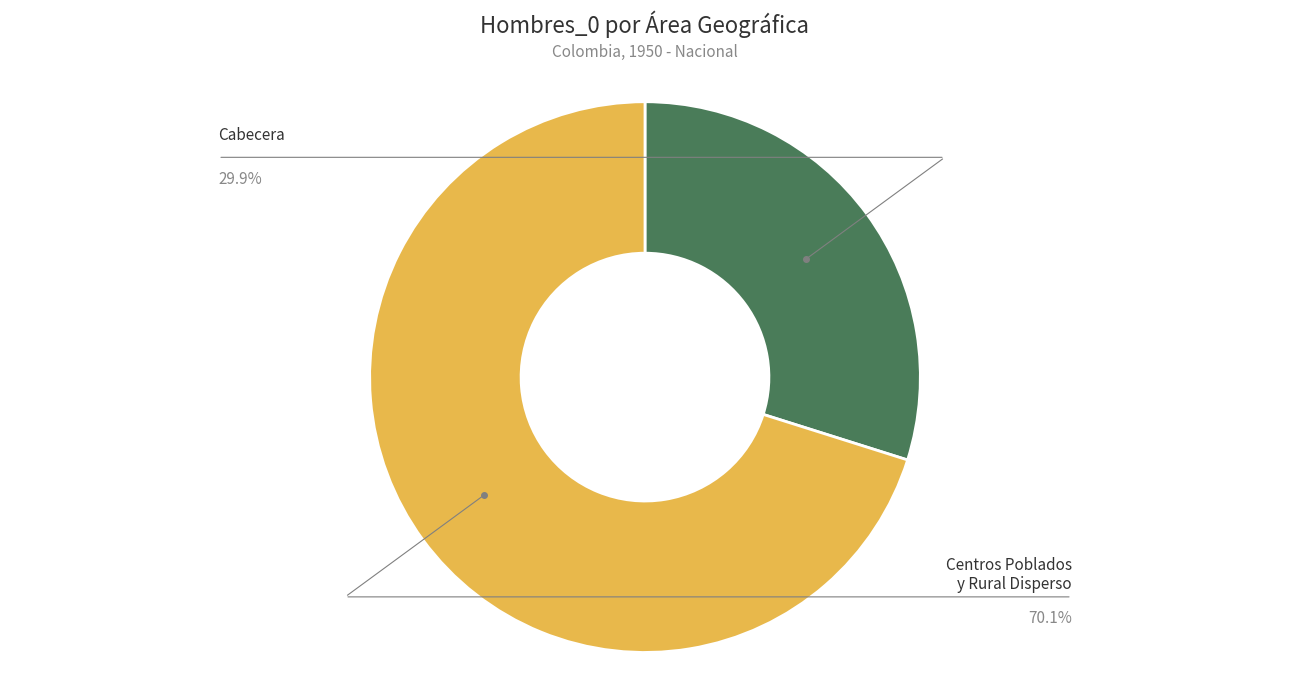

Count the number of slices in the pie.

2